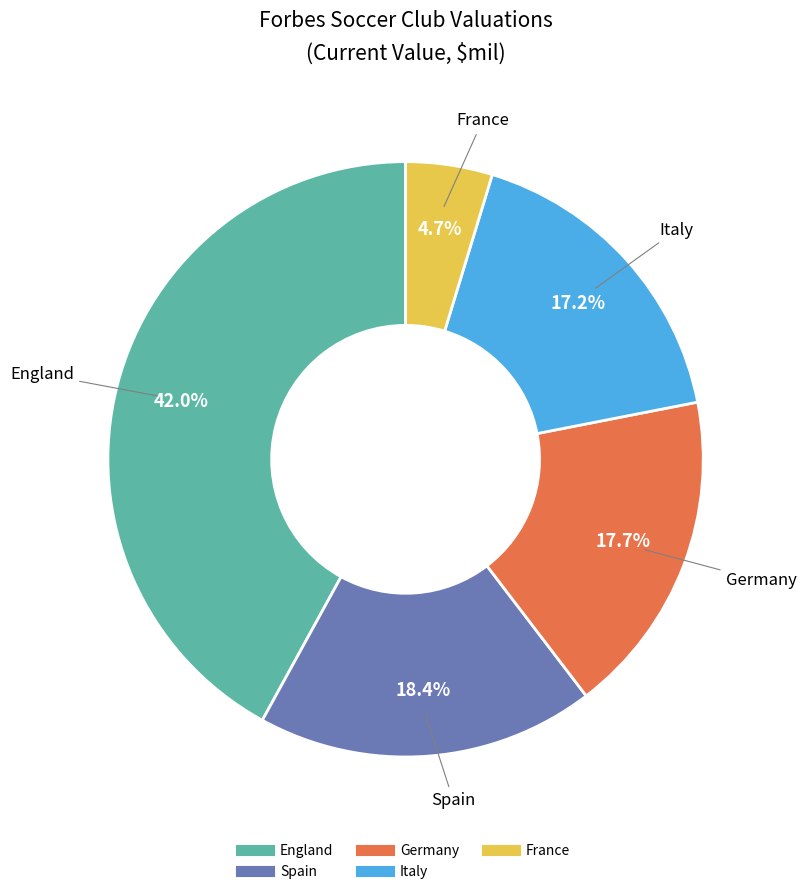

Count the number of slices in the pie.

5